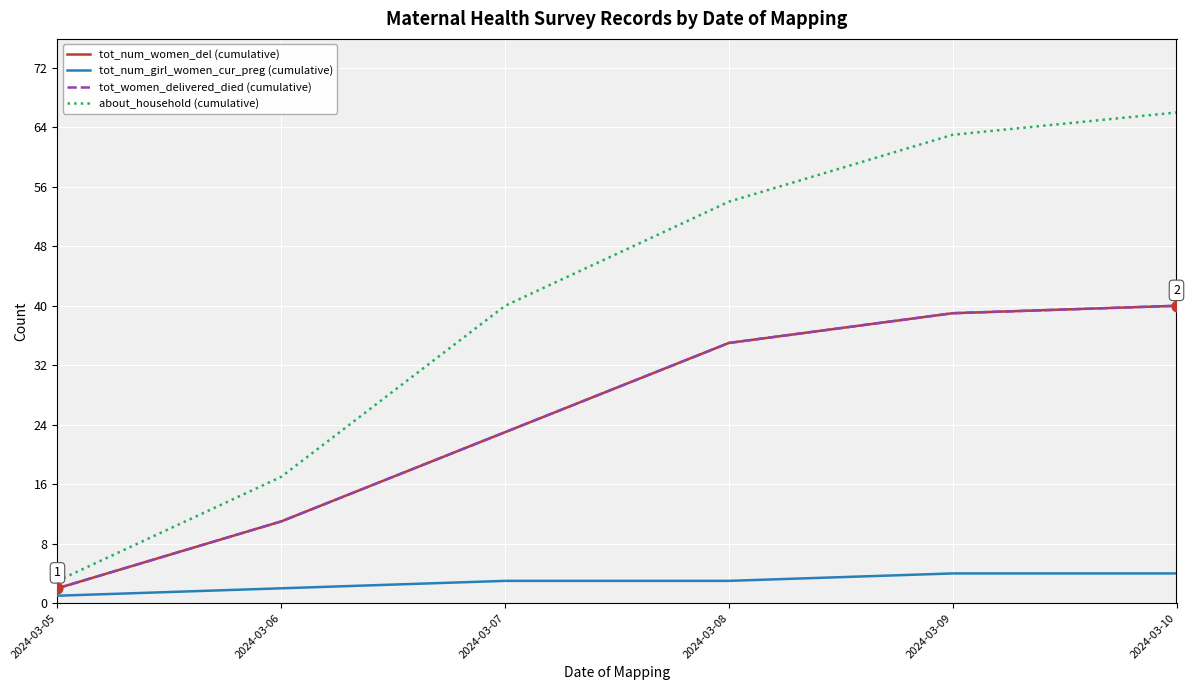

Is the value of tot_num_girl_women_cur_preg (cumulative) at 2024-03-10 greater than the value of tot_num_women_del (cumulative) at 2024-03-09?

No